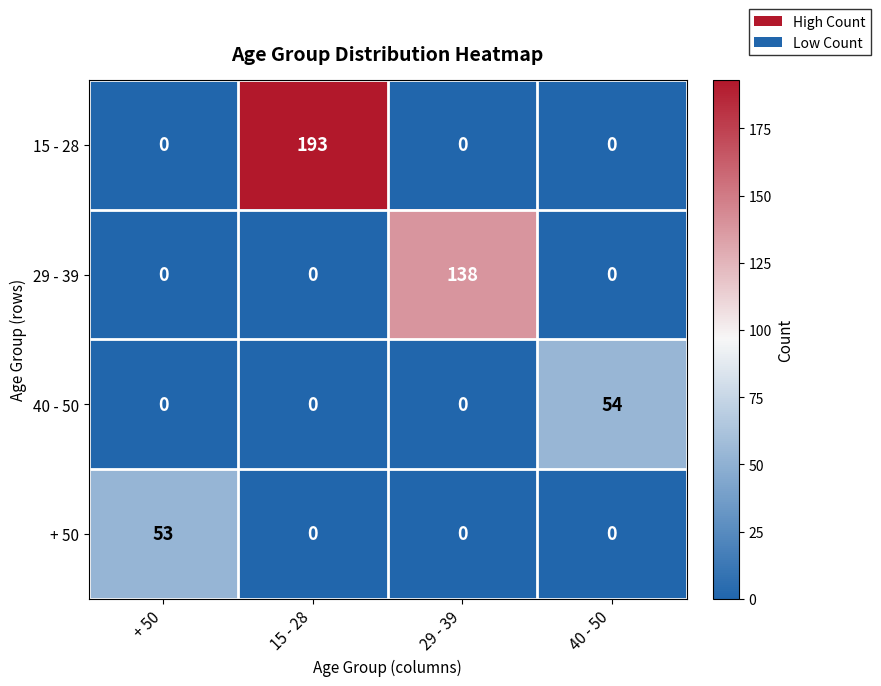

At how many categories does at least one series exceed 129?

2